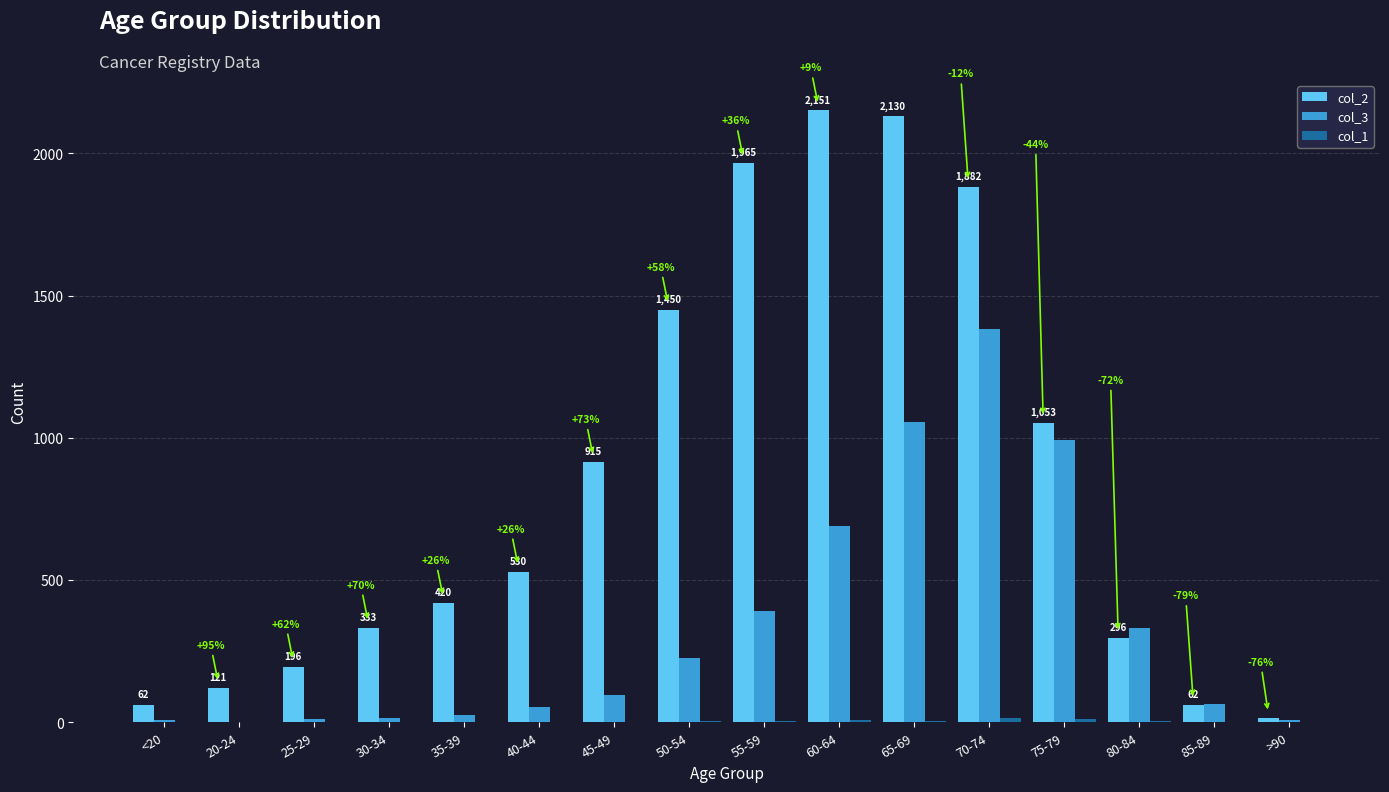

Where is col_3 nearest to the value 691?

60-64